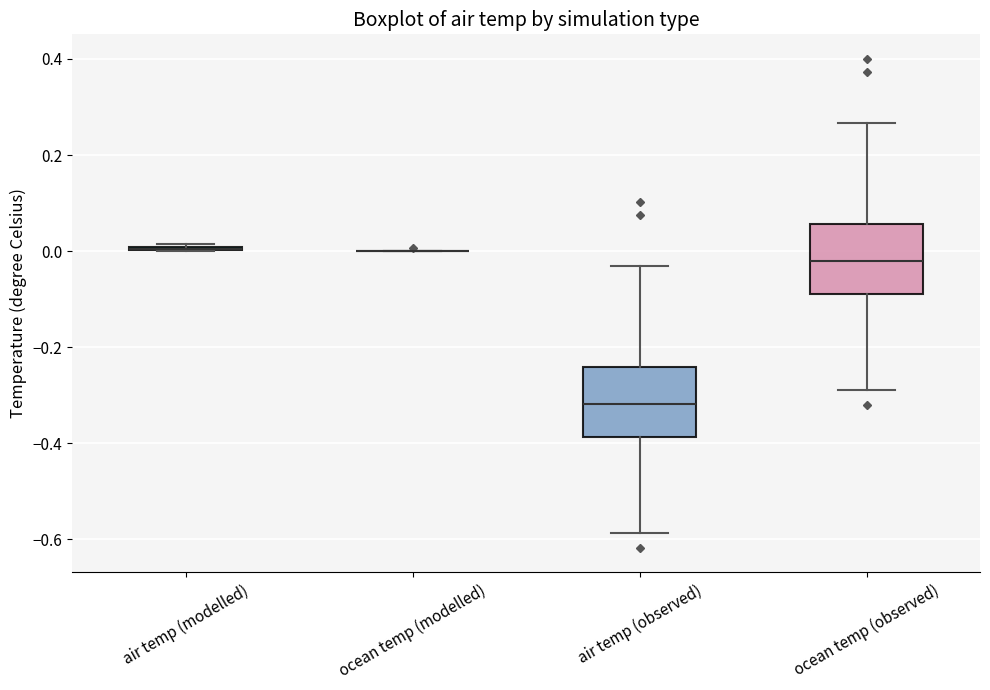

Reading left to right, transcribe this box plot: for each box, give where its median line is, the range the box spans, and where its two whiskers end, as read against the y-axis. The values are not printed on the chart, so give them approximately, as read against the axis.

air temp (modelled): box collapsed to a line at 0.00, whiskers 0.00 to 0.02
ocean temp (modelled): box collapsed to a line at 0.00, whiskers 0.00 to 0.00
air temp (observed): median -0.32, box -0.38 to -0.24, whiskers -0.58 to -0.02
ocean temp (observed): median -0.02, box -0.08 to 0.06, whiskers -0.28 to 0.26